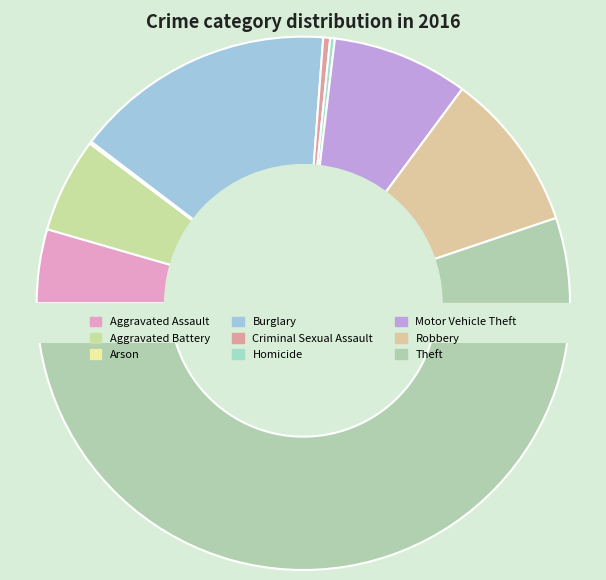

What is the ratio of the value at Robbery to the value at Criminal Sexual Assault?

23.0